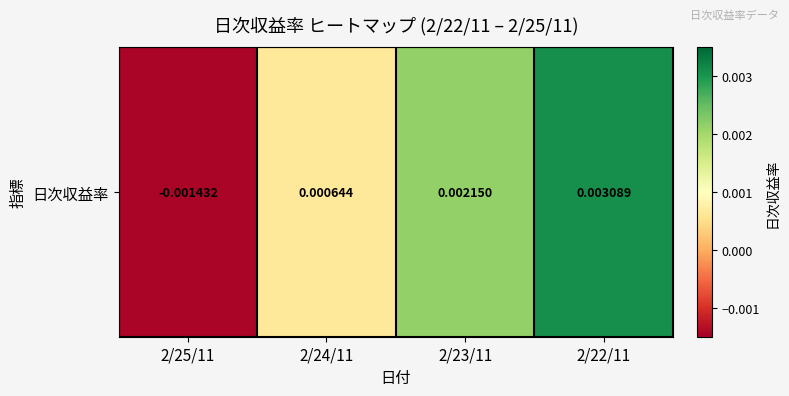

Count the number of categories in the chart.

4